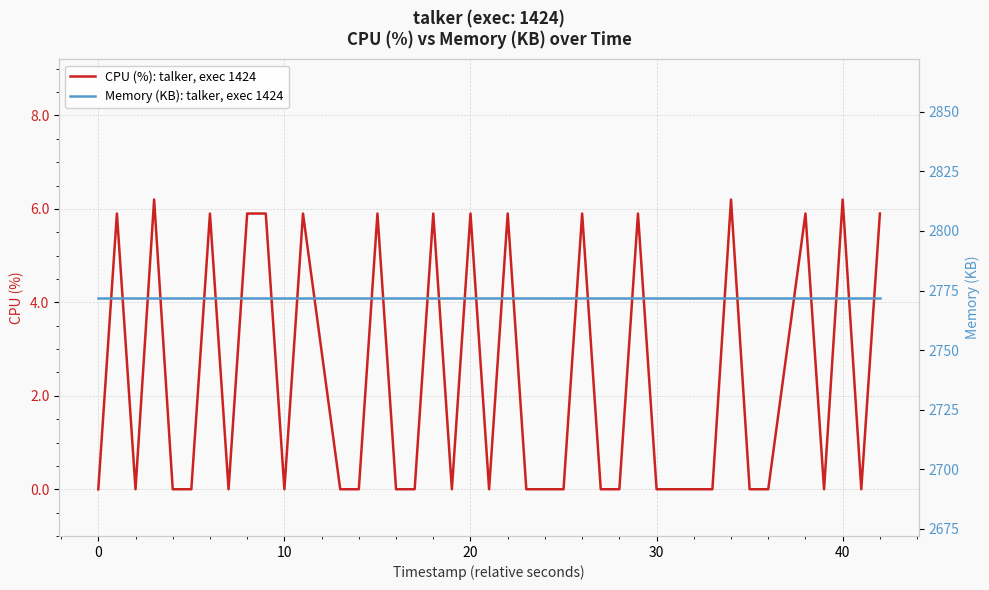

What is the value of the Memory (KB): talker, exec 1424 point at the 14th from the left?

2772.0